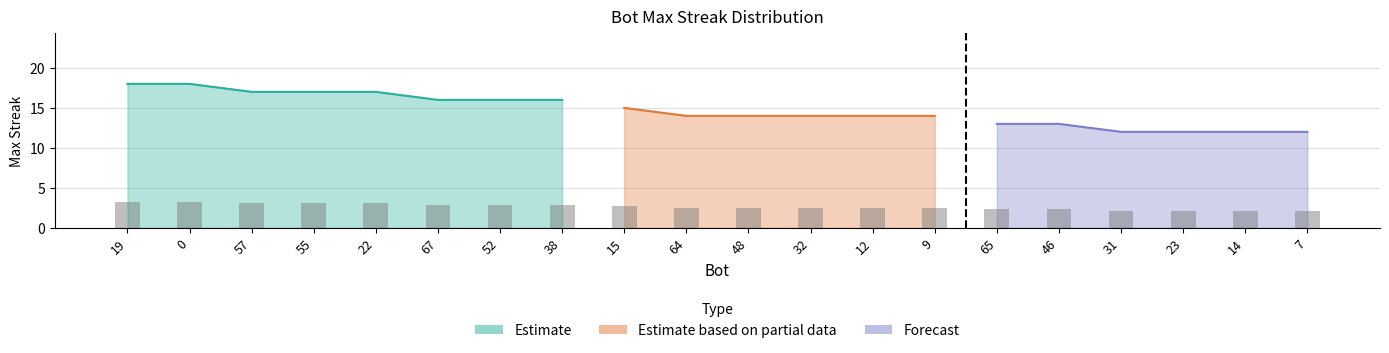

What is the sum of the values at 12 and 55?

5.6